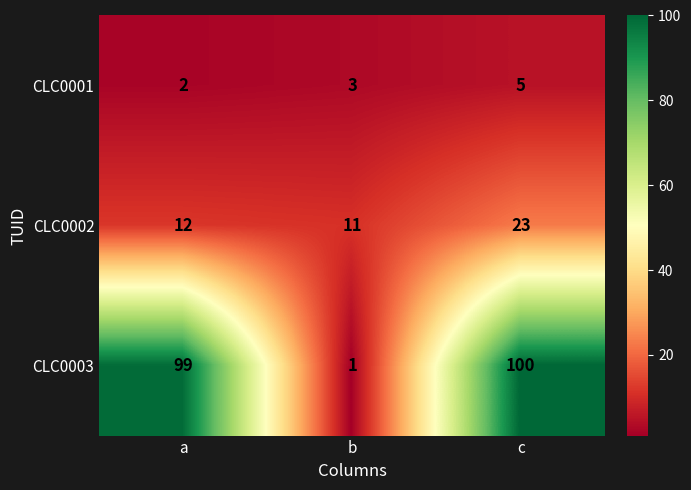

What is the total value across all series at c?

128